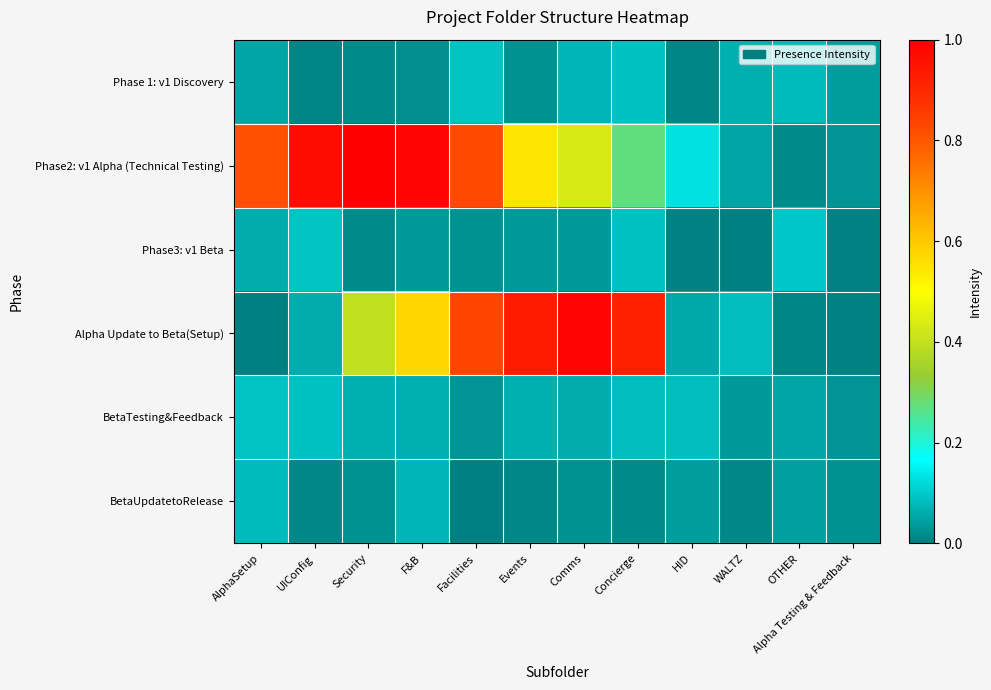

Reading left to right, transcribe all the data shown in this chart.

row_0: 0.1	0.0	0.0	0.0	0.1	0.0	0.1	0.1	0.0	0.1	0.1	0.0
row_1: 0.8	1.0	1.0	1.0	0.8	0.5	0.4	0.3	0.1	0.1	0.0	0.0
row_2: 0.1	0.1	0.0	0.0	0.0	0.0	0.0	0.1	0.0	0.0	0.1	0.0
row_3: 0.0	0.1	0.4	0.6	0.8	0.9	1.0	0.9	0.1	0.1	0.0	0.0
row_4: 0.1	0.1	0.1	0.1	0.0	0.1	0.1	0.1	0.1	0.0	0.1	0.0
row_5: 0.1	0.0	0.0	0.1	0.0	0.0	0.0	0.0	0.0	0.0	0.0	0.0